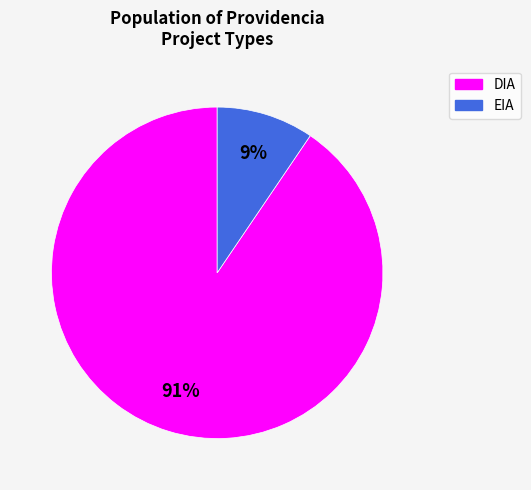

True or false: EIA accounts for 20% of the total.

False